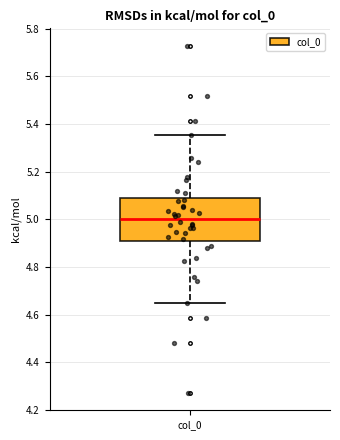

Read this box plot against the y-axis: the position of the median line, the range covered by the box, and the ends of both whiskers. The values are not printed on the chart, so give them approximately, as read against the axis.

median 5.00, box 4.92 to 5.08, whiskers 4.64 to 5.36